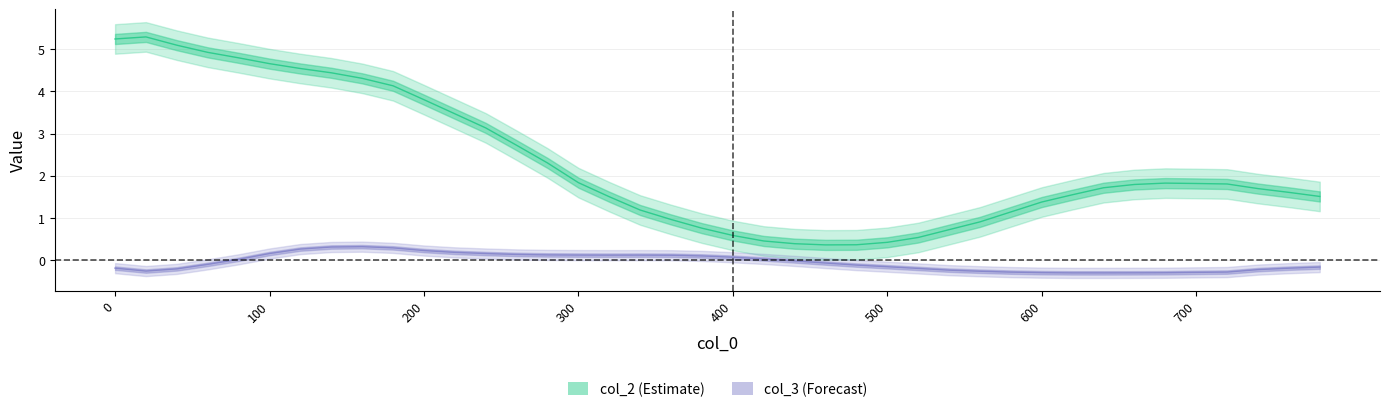

True or false: col_2_center and col_3_center cross at least once.

False